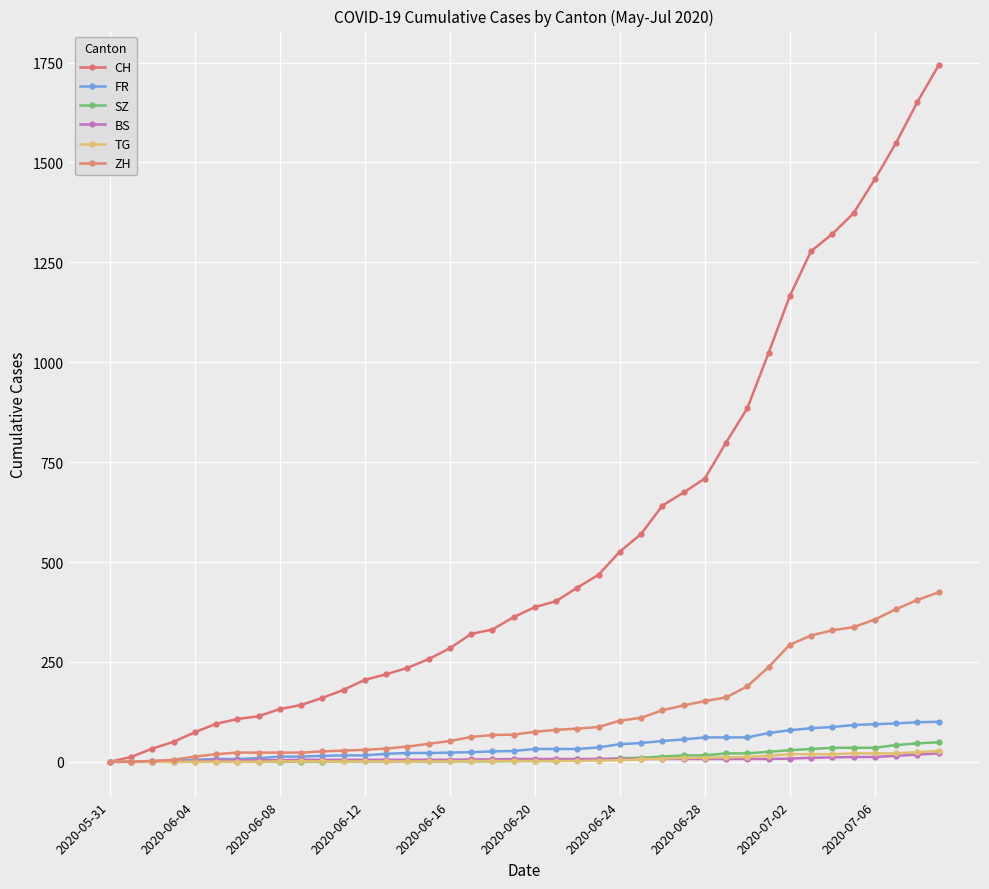

True or false: CH and ZH cross at least once.

False